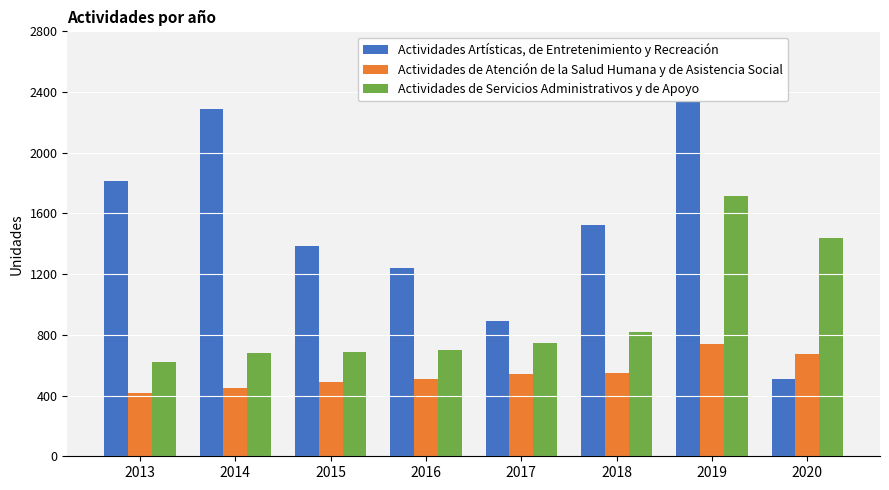

How many values in the Actividades de Servicios Administrativos y de Apoyo series are below 747?

4